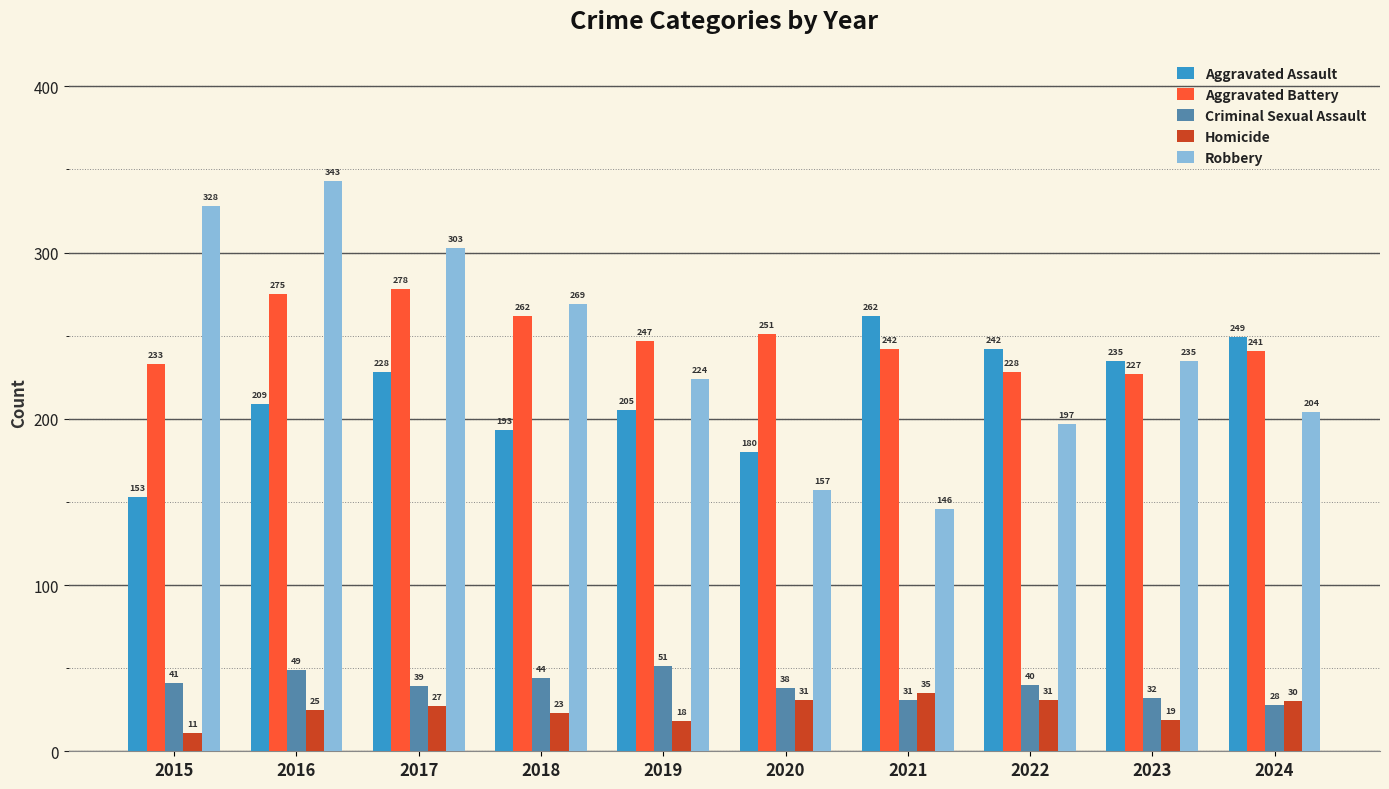

Which label corresponds to the smallest value in the chart?

2015